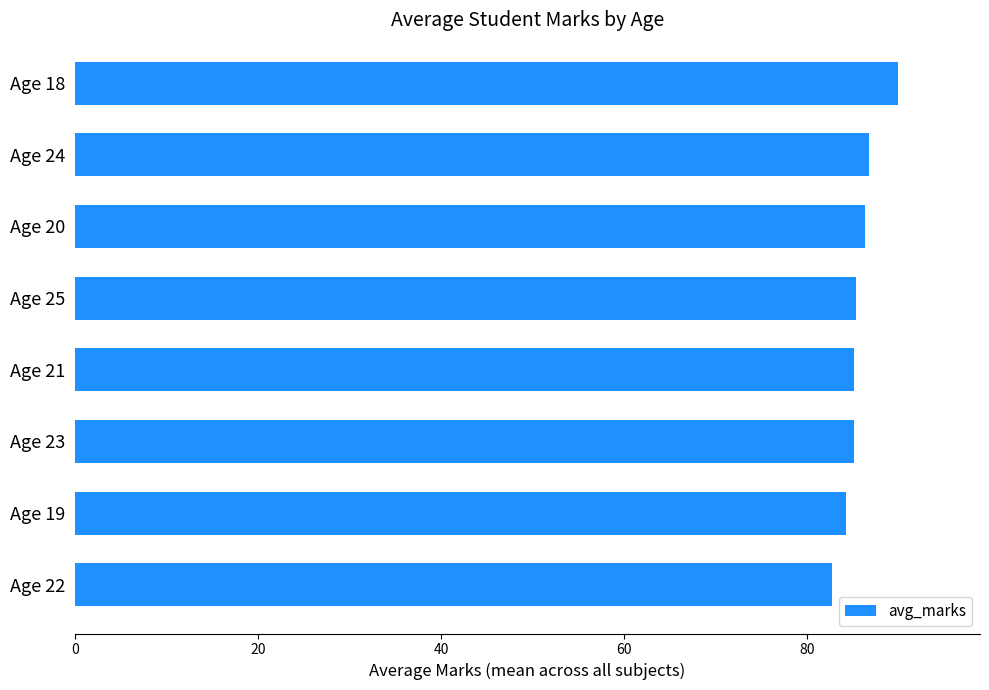

Is it true that the value at Age 24 is 86.8?

True